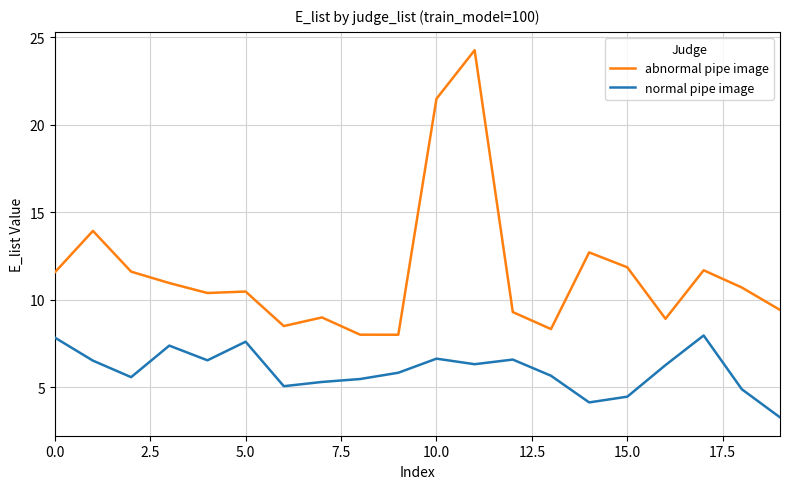

What is the maximum value for abnormal pipe image?

24.3